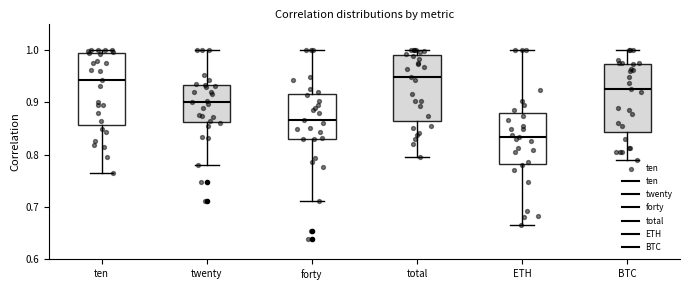

Where does the lower whisker of the box for ten end on the y-axis? The values are not printed on the chart, so give them approximately, as read against the axis.

0.77